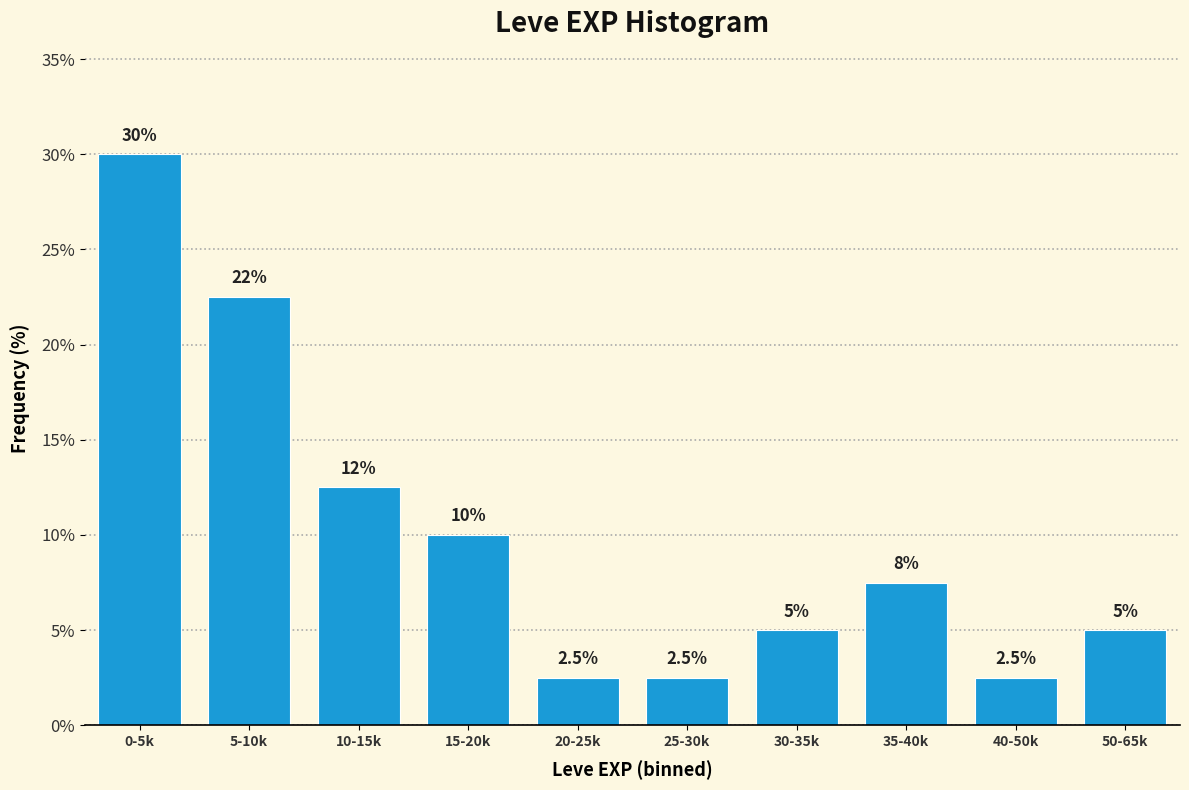

Reading right to left, transcribe all the data shown in this chart.

50-65k=5.0	40-50k=2.5	35-40k=7.5	30-35k=5.0	25-30k=2.5	20-25k=2.5	15-20k=10.0	10-15k=12.5	5-10k=22.5	0-5k=30.0